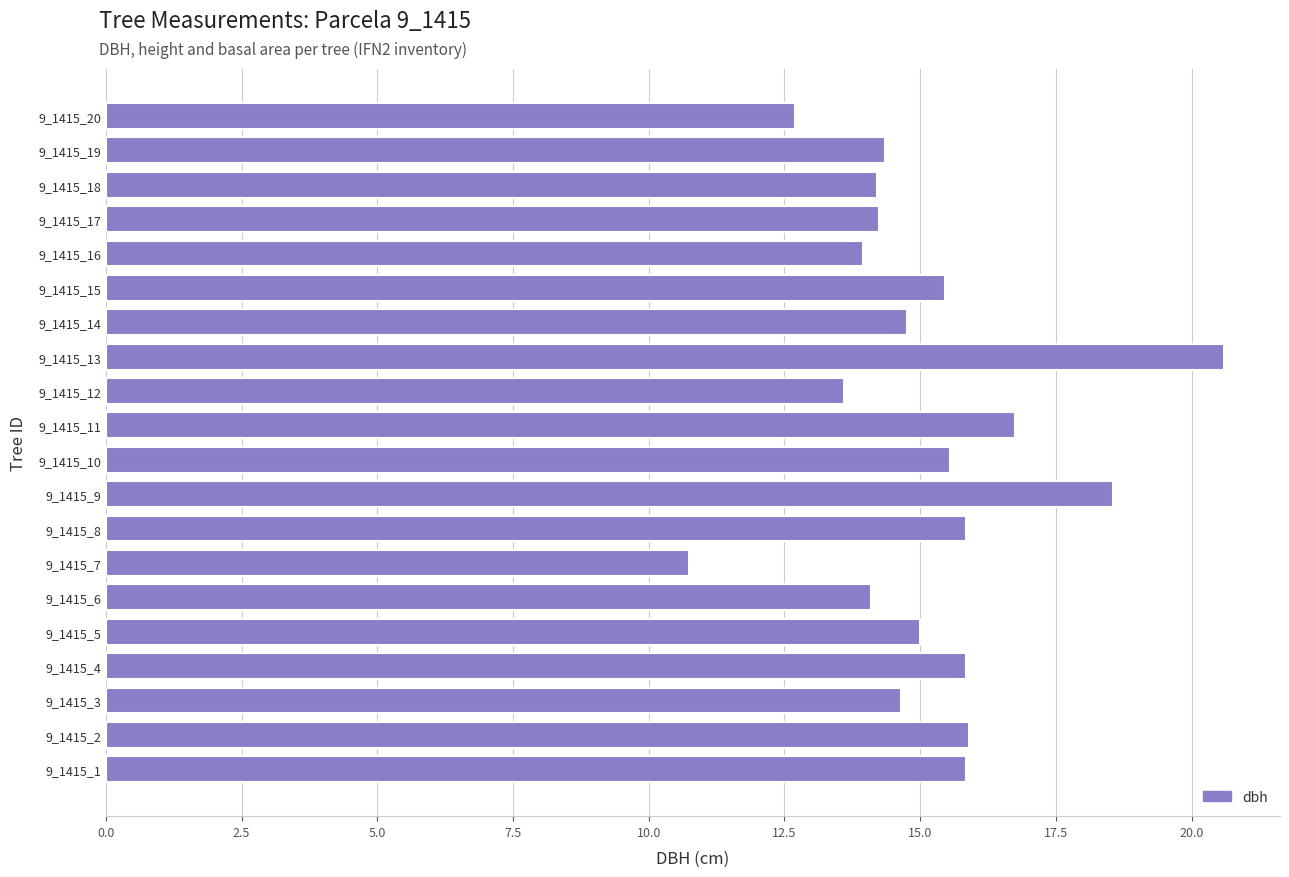

What is the change in value from 9_1415_11 to 9_1415_15?

-1.3